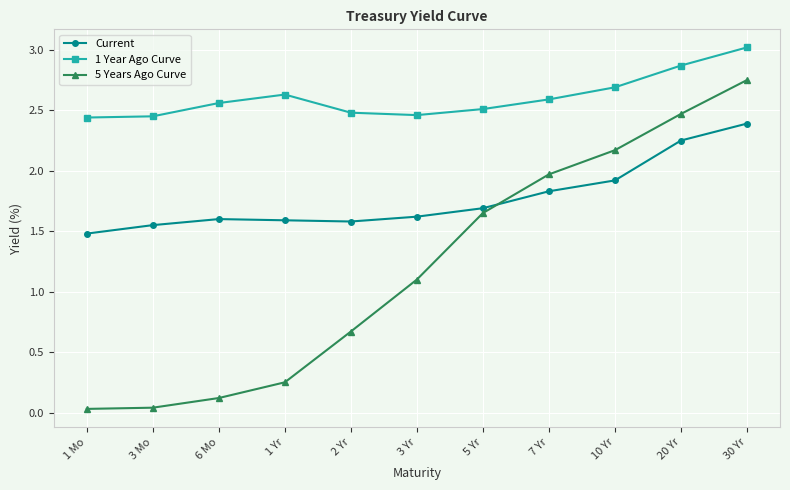

Does the chart display data point markers on the line(s)?

Yes